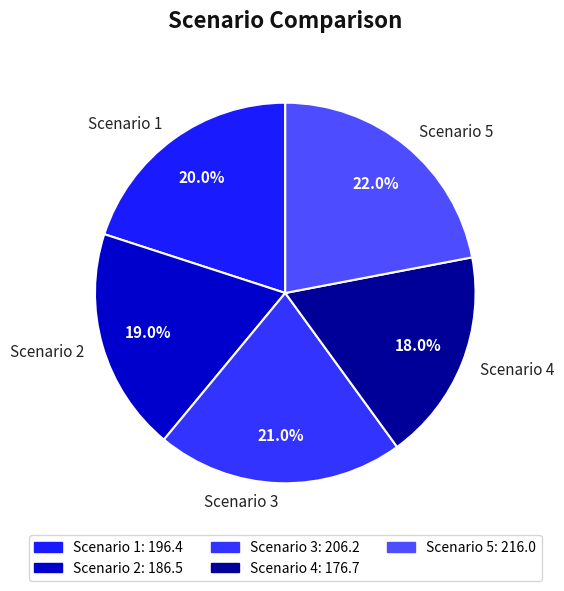

How many slices are in this pie chart?

5